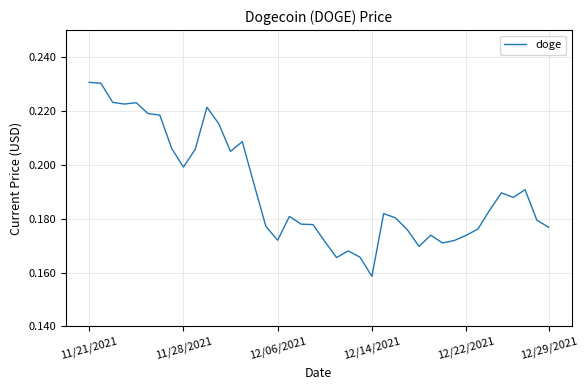

Where is the data nearest to the value 0?

12/14/2021